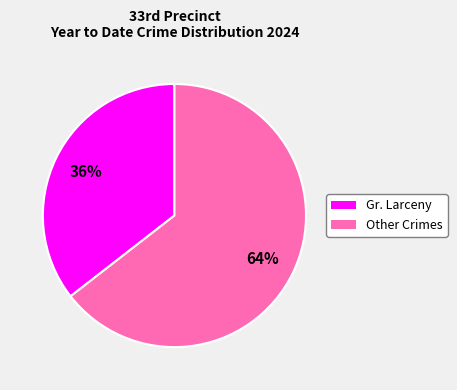

To the nearest percent, what is the average slice percentage?

50%